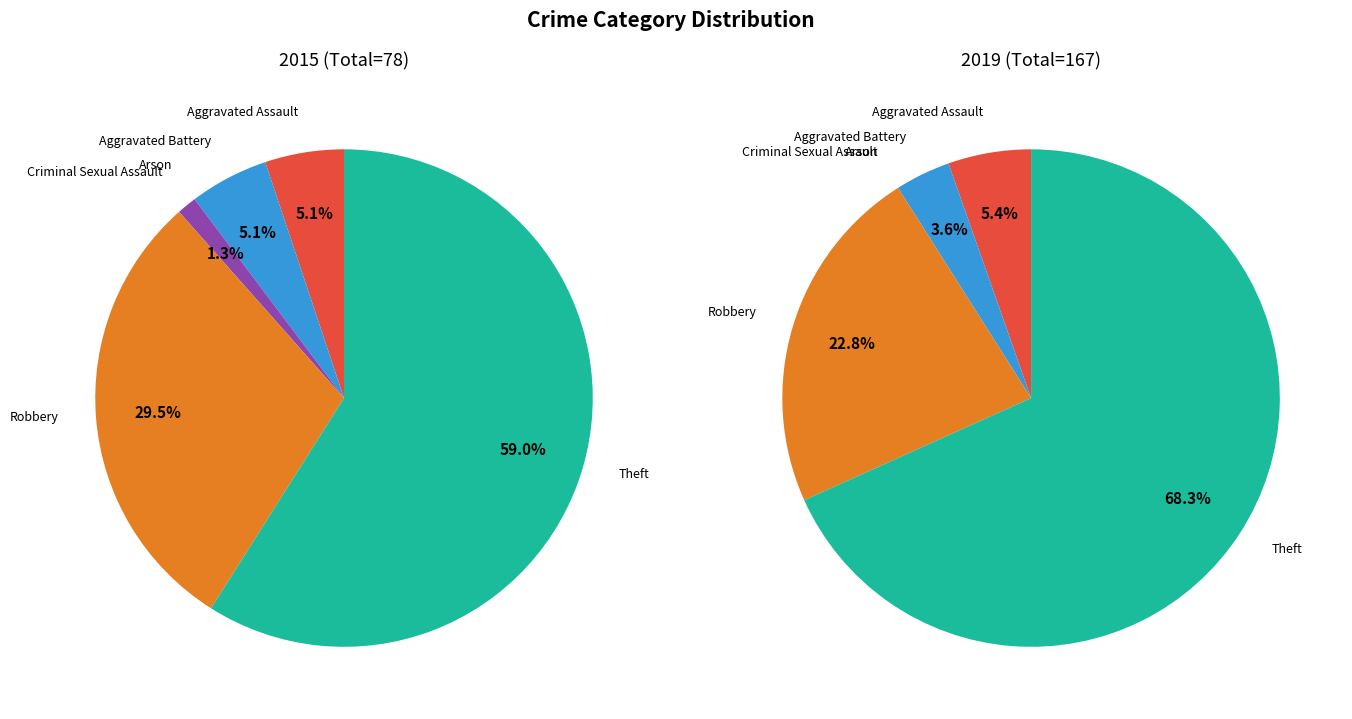

Combined, do Aggravated Assault and Theft account for over 50%?

Yes